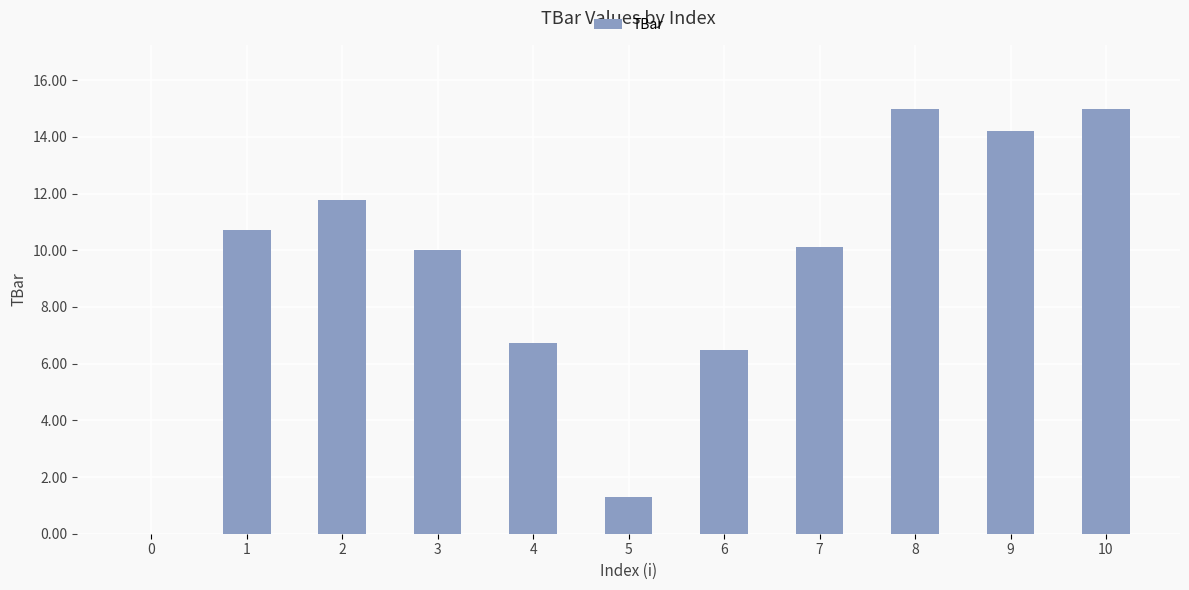

Is it true that the value at 2 is 17.8?

False